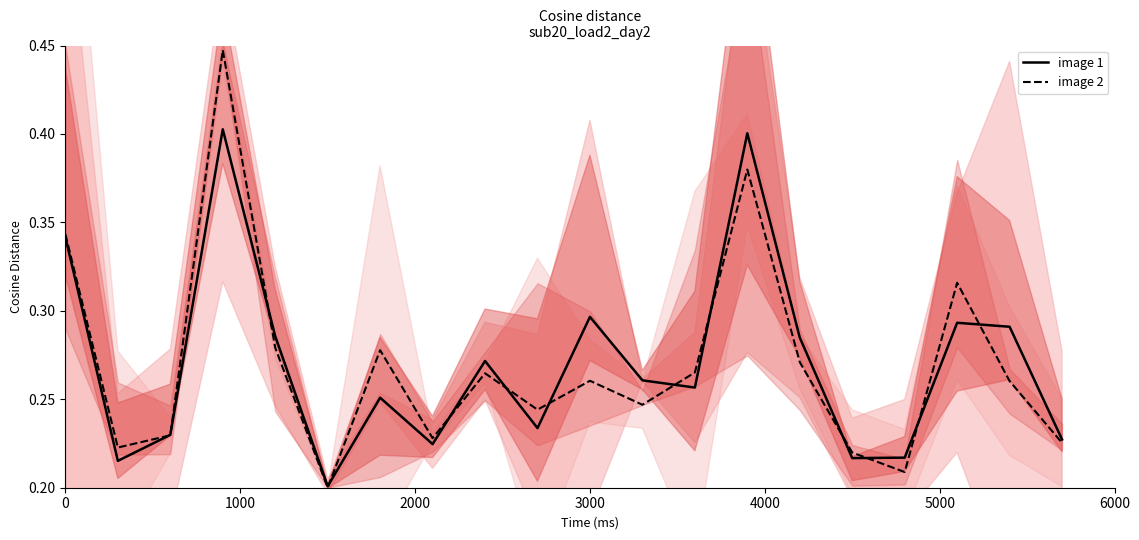

Read the image 1 value at 0.

0.3